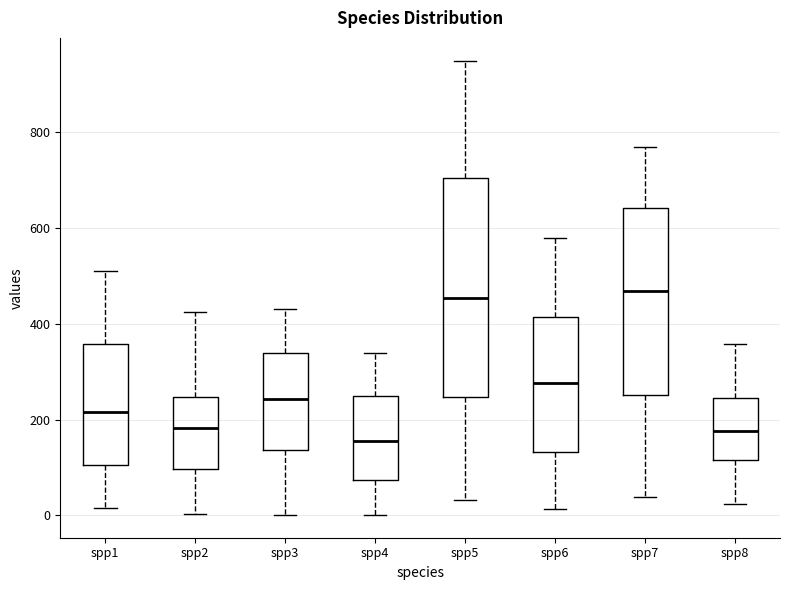

Which box has the lowest median line?

spp4